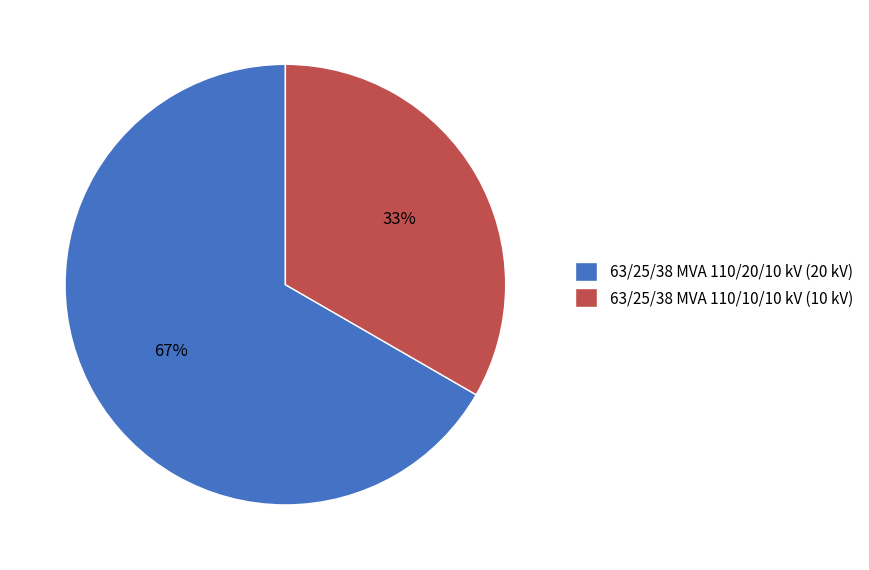

Do 63/25/38 MVA 110/20/10 kV (20 kV) and 63/25/38 MVA 110/10/10 kV (10 kV) together represent more than half of the pie?

Yes